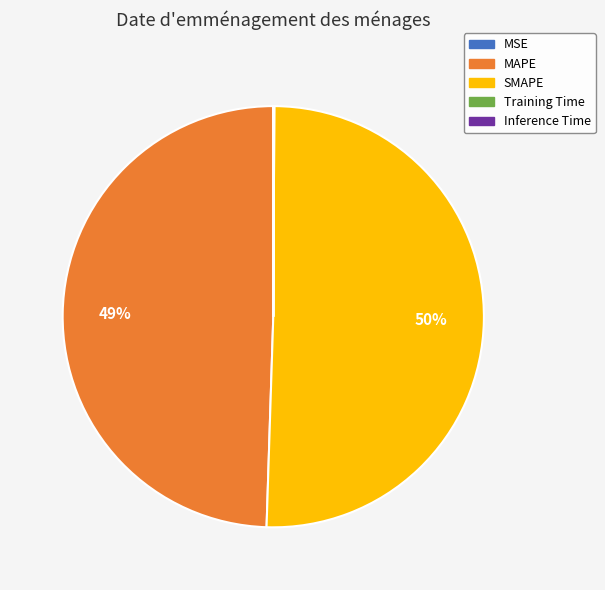

True or false: MAPE accounts for 49% of the total.

True